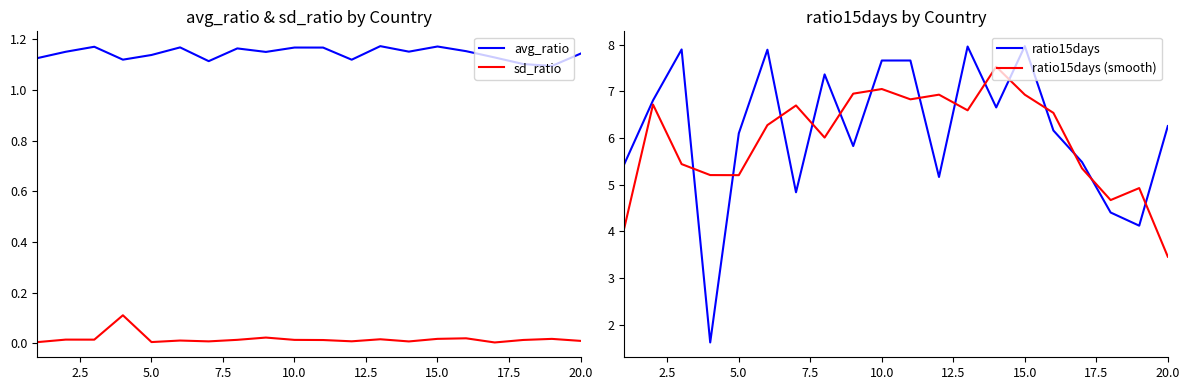

Is this an area chart (filled region under the line)?

No